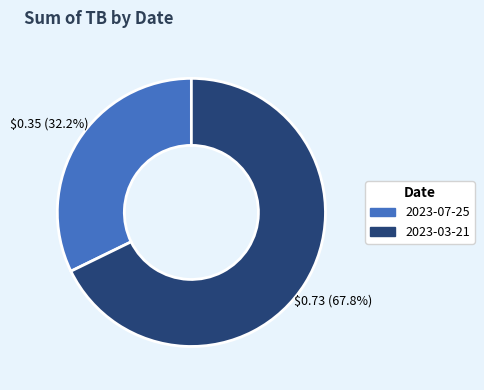

What is the largest slice in the pie chart?

2023-03-21